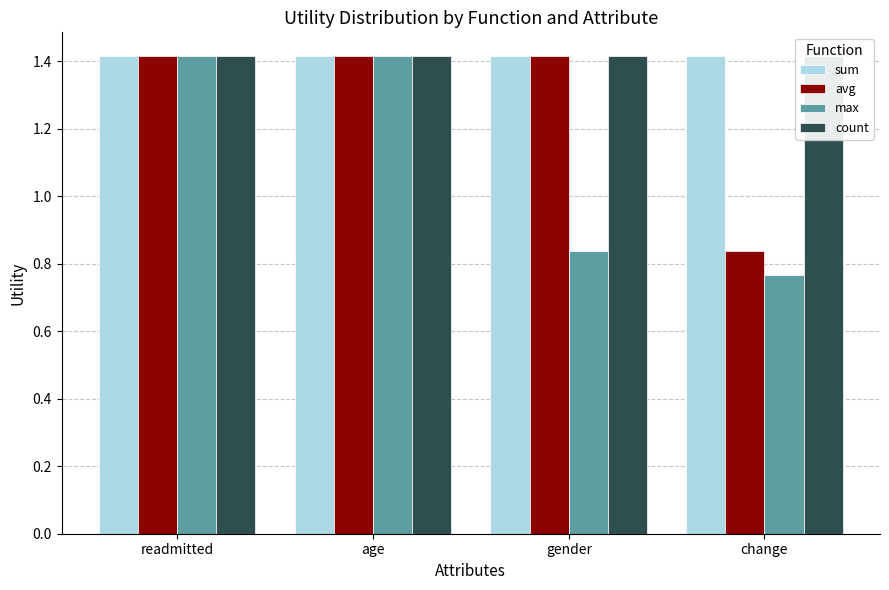

What is the minimum value shown in the chart?

0.8